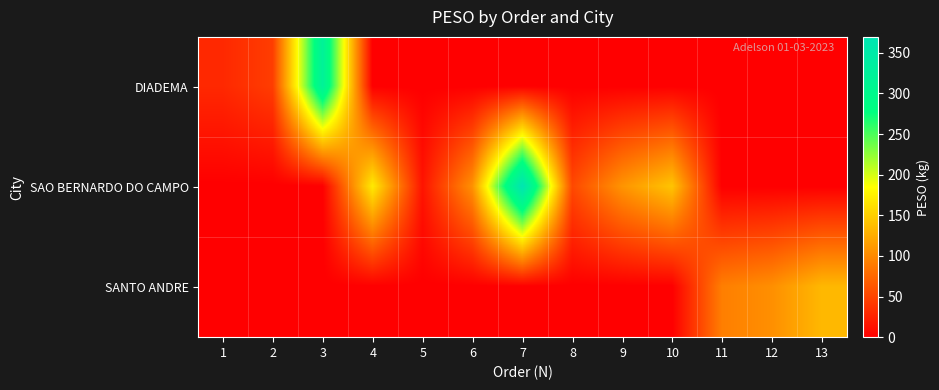

Reading right to left, transcribe all the data shown in this chart.

DIADEMA: 13=0.0	12=0.0	11=0.0	10=0.0	9=0.0	8=0.0	7=0.0	6=0.0	5=0.0	4=0.0	3=324.0	2=45.0	1=30.0
SAO BERNARDO DO CAMPO: 13=0.0	12=0.0	11=0.0	10=142.6	9=108.0	8=53.0	7=369.6	6=105.5	5=14.8	4=170.2	3=0.0	2=0.0	1=0.0
SANTO ANDRE: 13=133.9	12=104.3	11=92.4	10=0.0	9=0.0	8=0.0	7=0.0	6=0.0	5=0.0	4=0.0	3=0.0	2=0.0	1=0.0